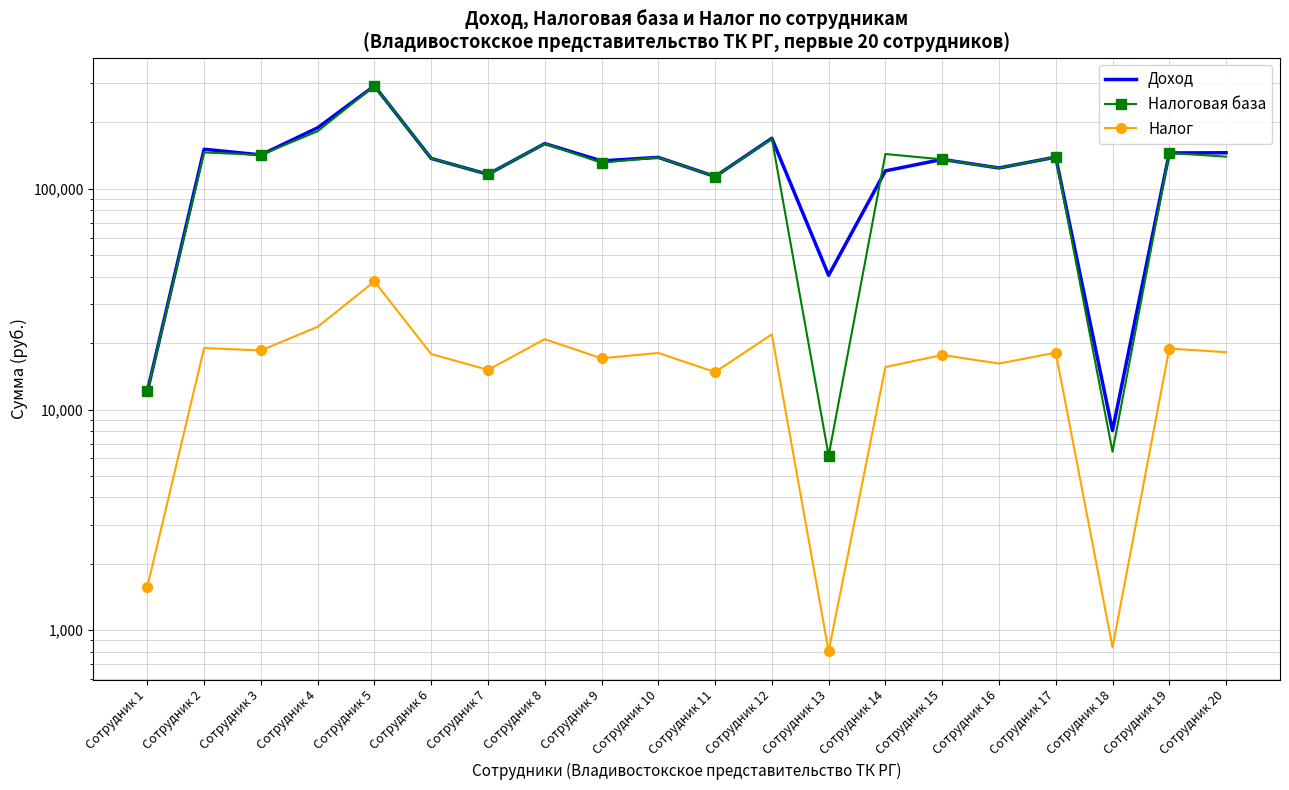

What is the lowest value of the Налог series?

803.0